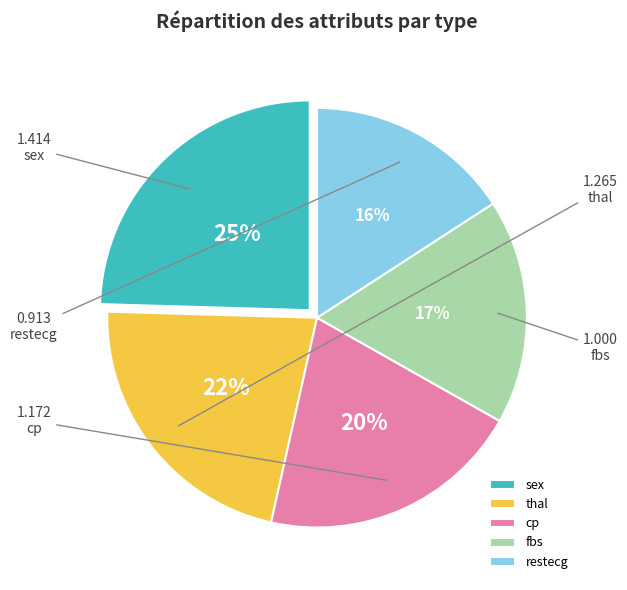

To the nearest percent, what percentage of the pie is fbs?

17%